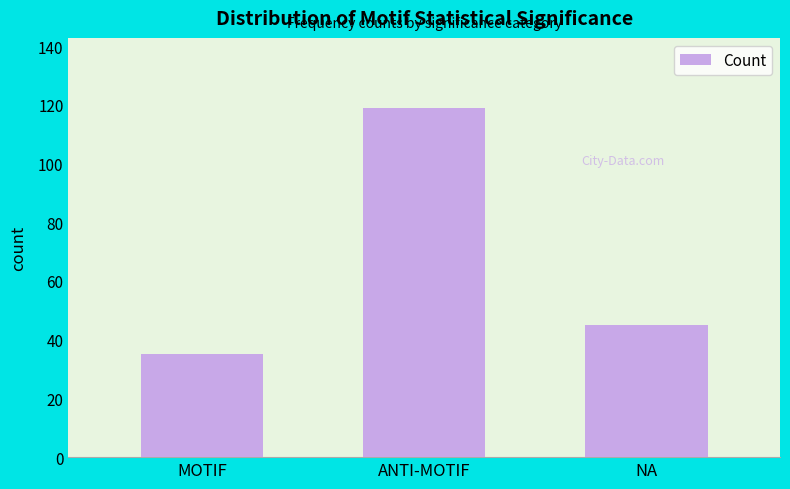

List the labels in order of value, largest first.

ANTI-MOTIF, NA, MOTIF